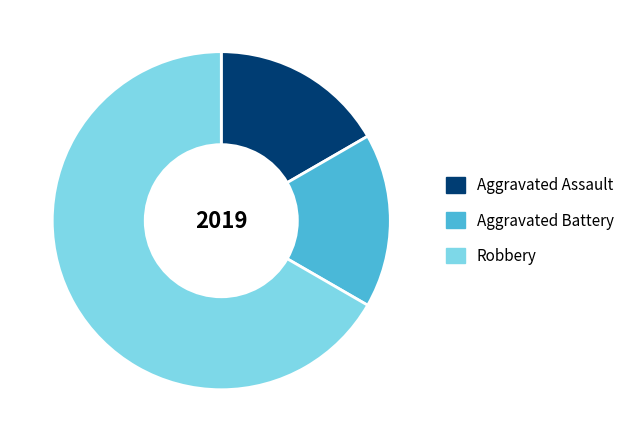

Count the number of slices in the pie.

3